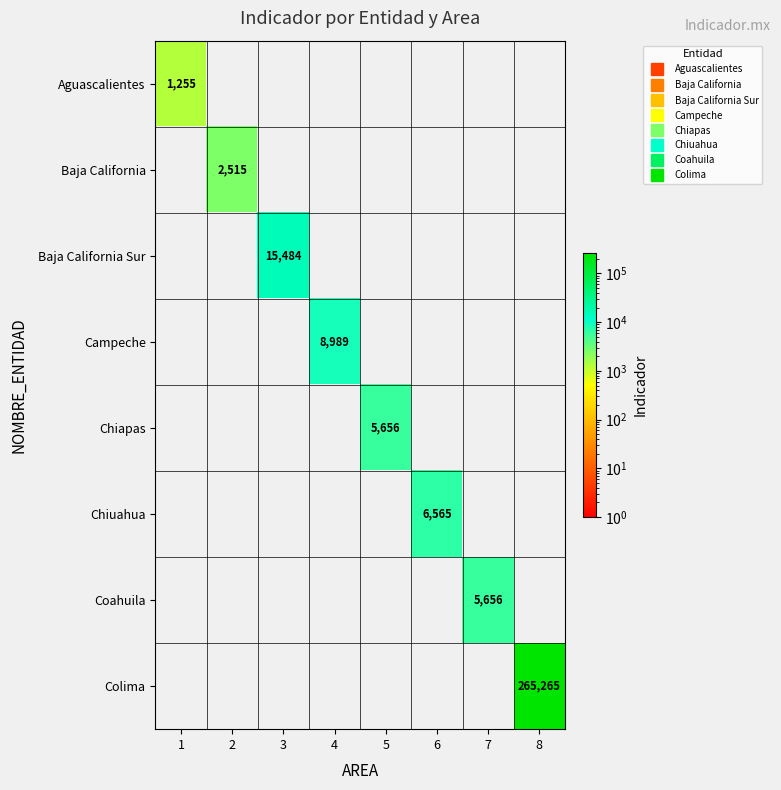

What is the maximum value for Baja California Sur?

15484